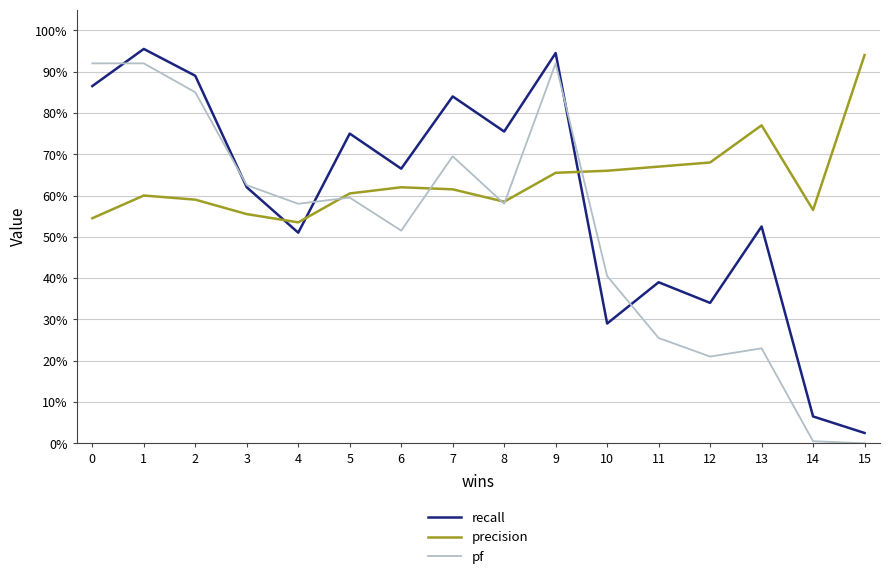

Where do precision and recall first cross each other?

3 and 4